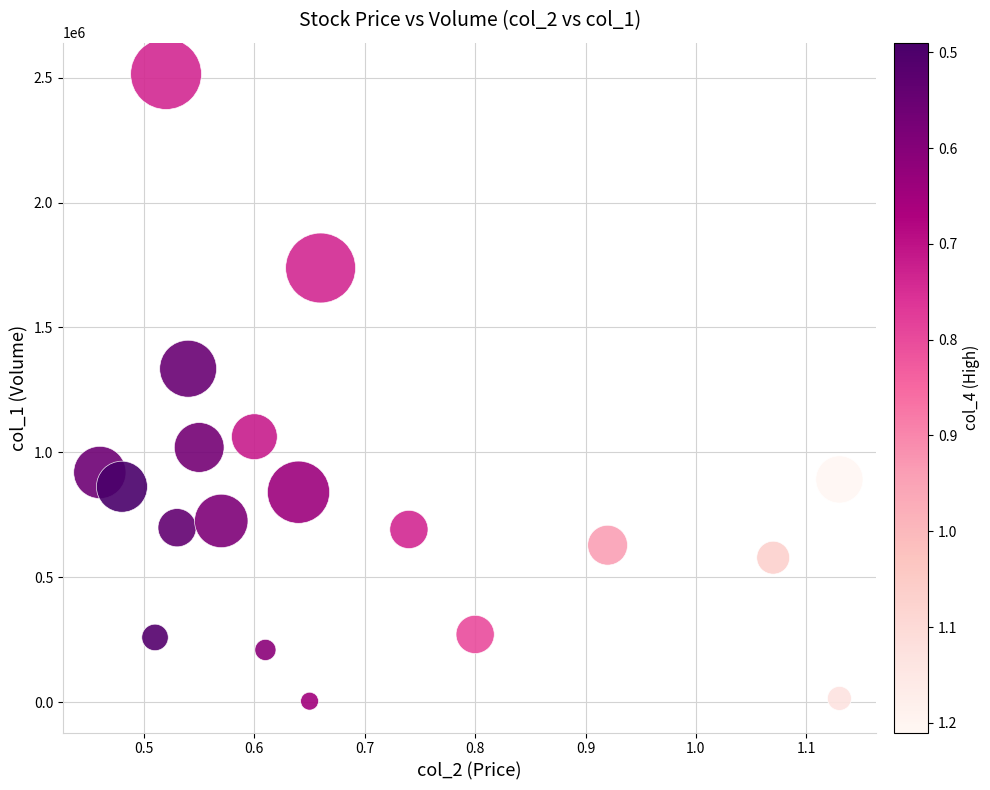

What Y value in the scatter plot is closest to 1259500?

1335000